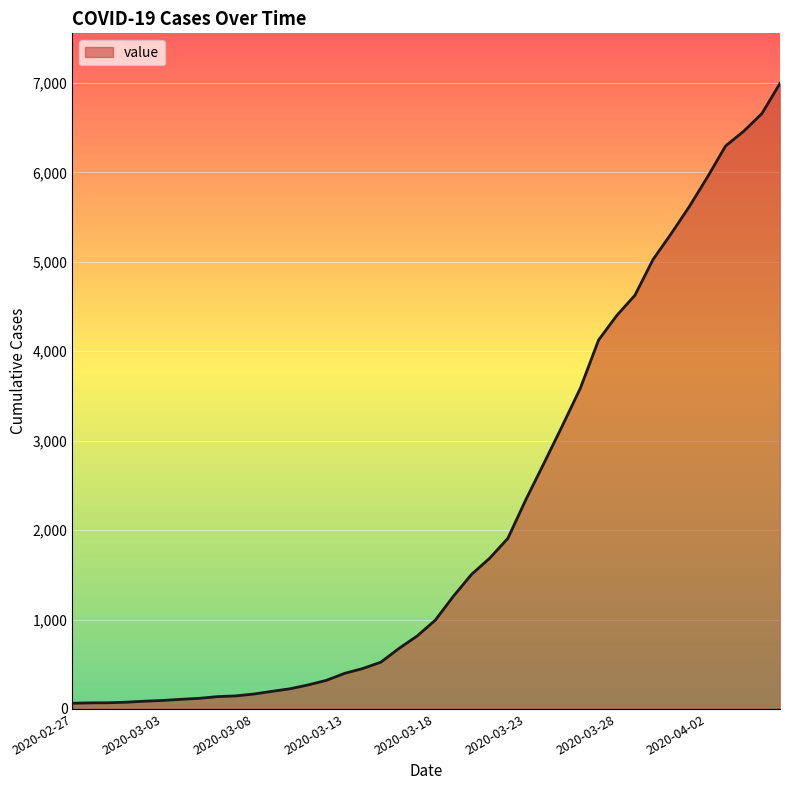

How many values are below 993?

20